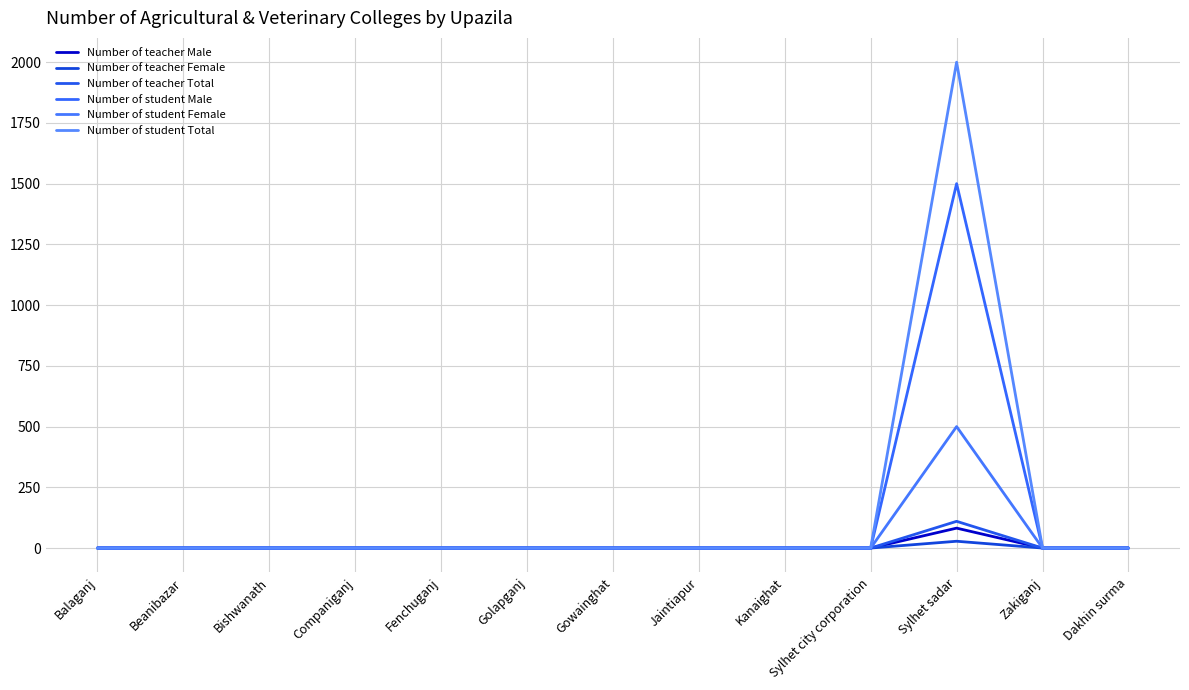

What is the average value of the Number of student Male series?

115